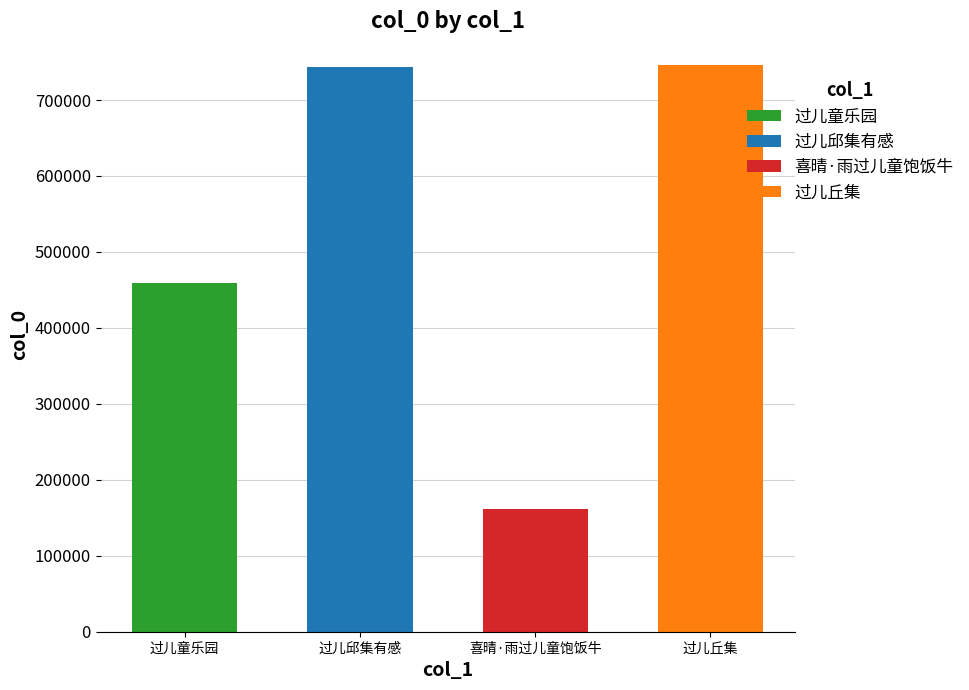

What is the label of the 3rd bar from the right?

过儿邱集有感